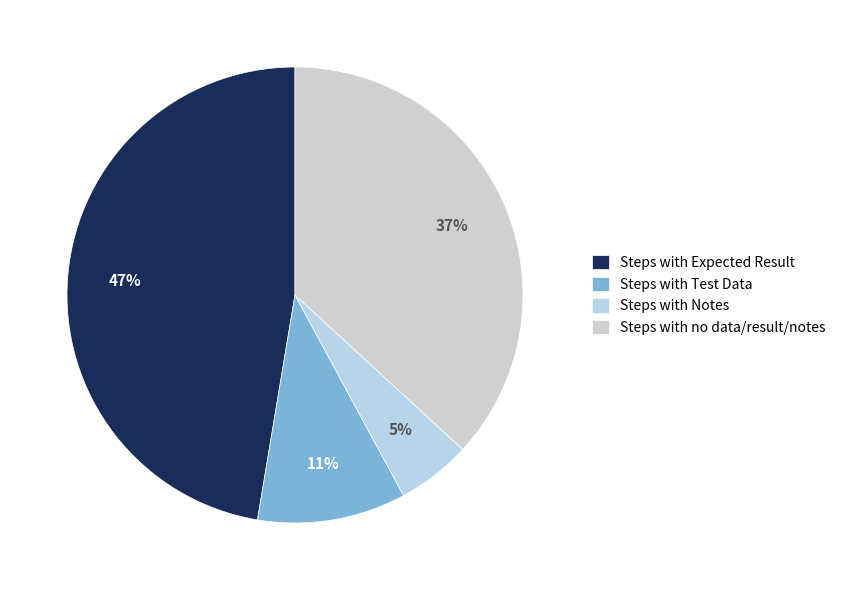

The Steps with Test Data slice represents 11% of the pie. True or false?

True